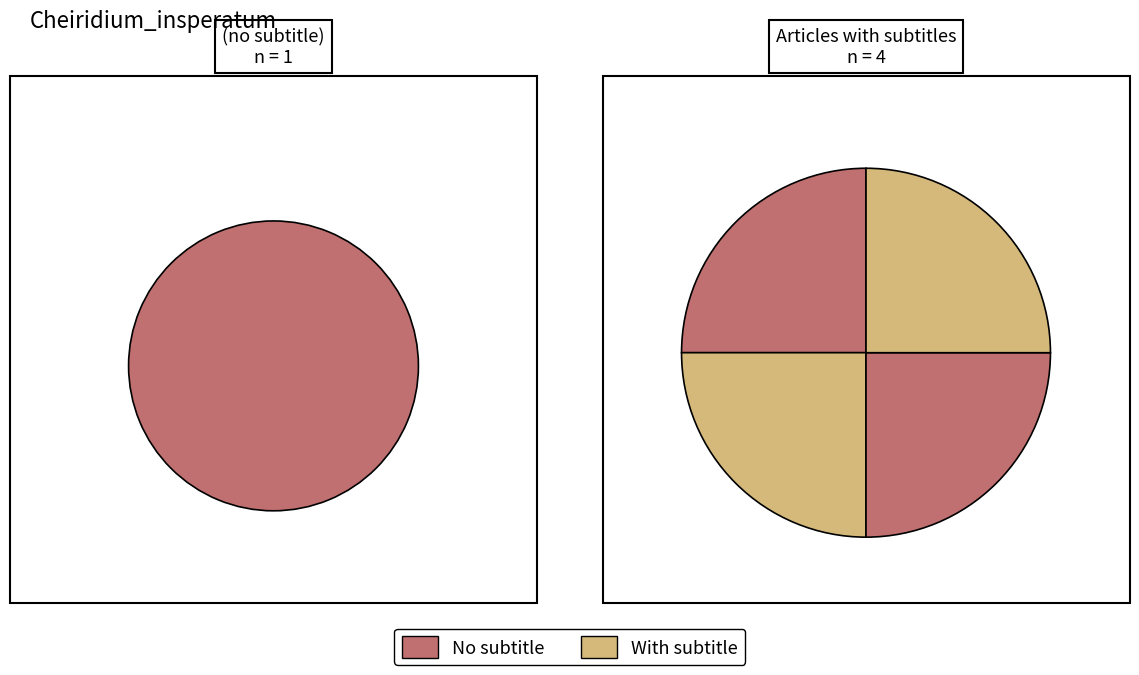

How many slices are in this pie chart?

5